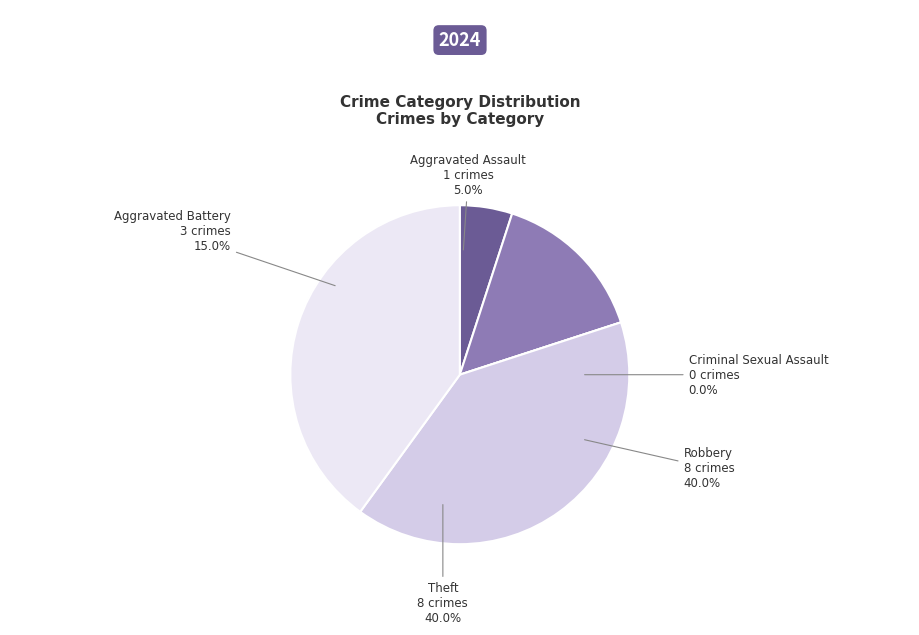

To the nearest percent, what is the combined percentage of Robbery and Aggravated Assault?

45%